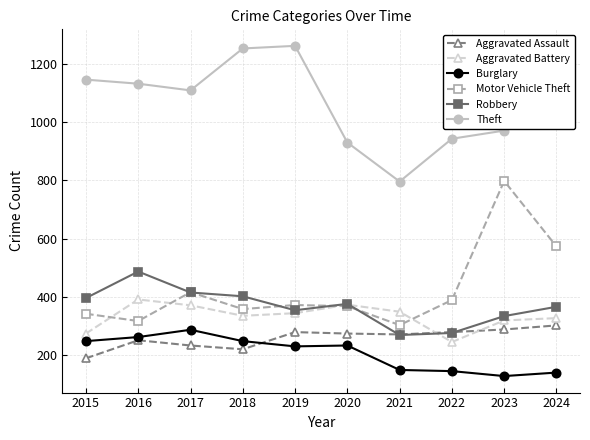

Where is Aggravated Battery nearest to the value 318?

2023